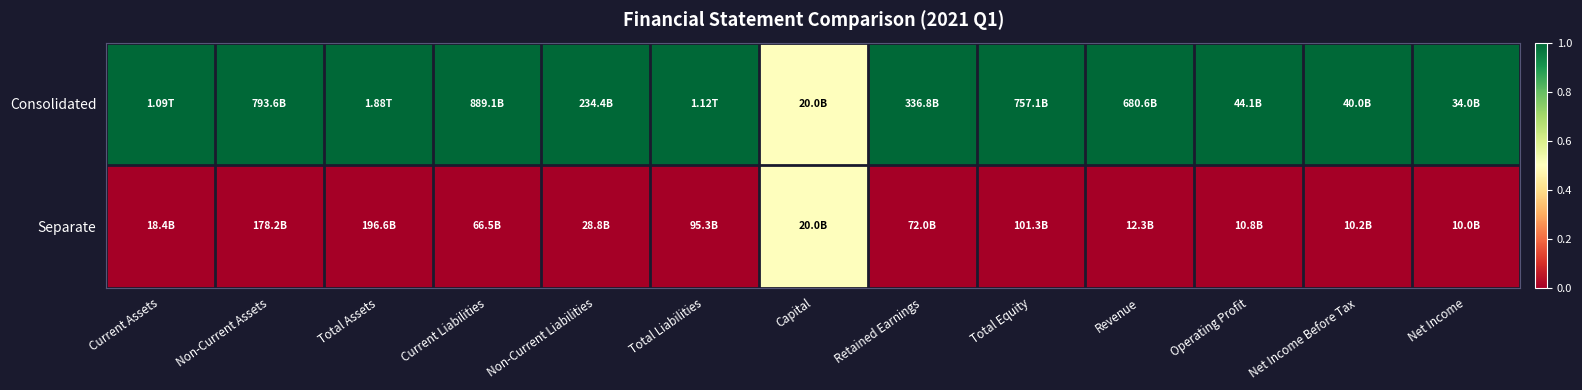

Rank the series by their maximum value, from lowest to highest.

Separate, Consolidated